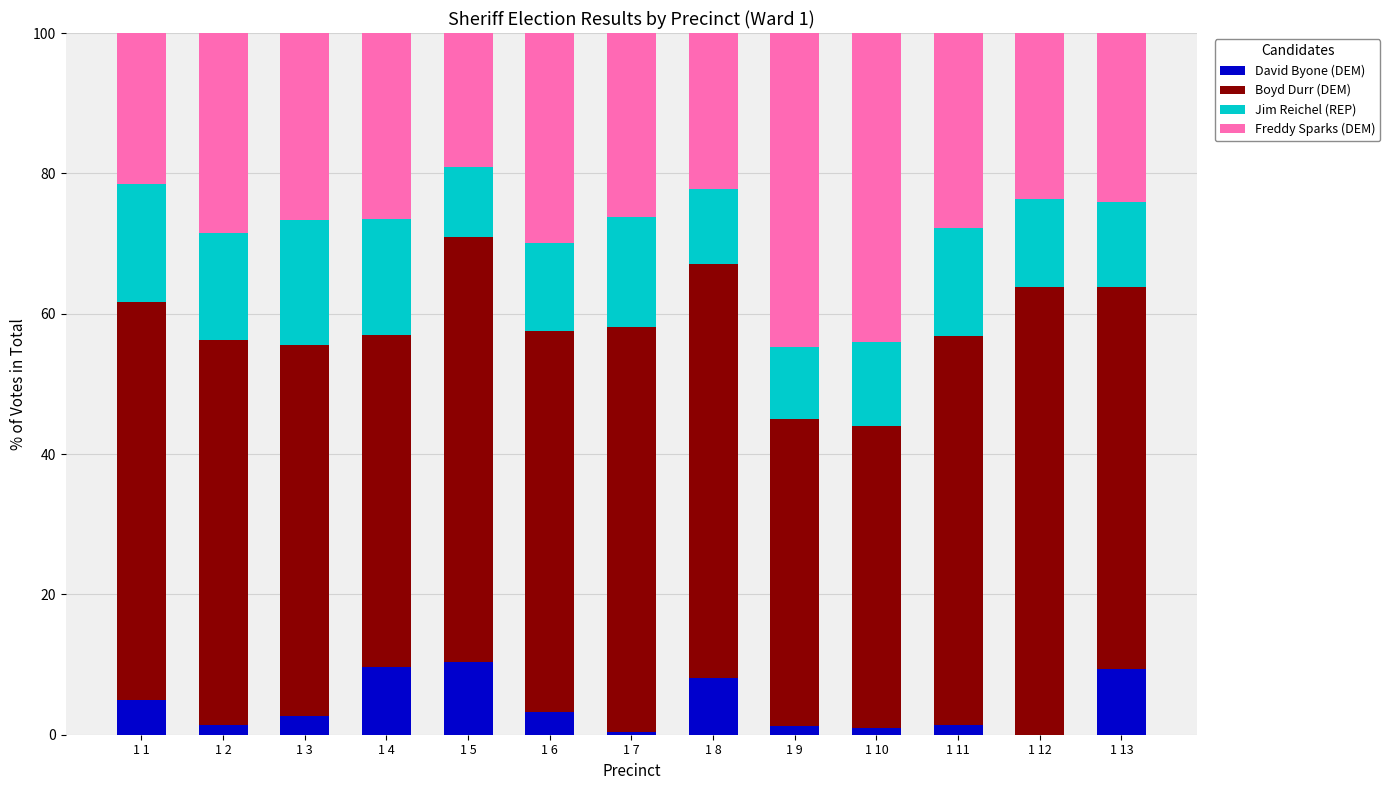

Is it true that David Byone (DEM) equals 9.4 at 1 13?

True